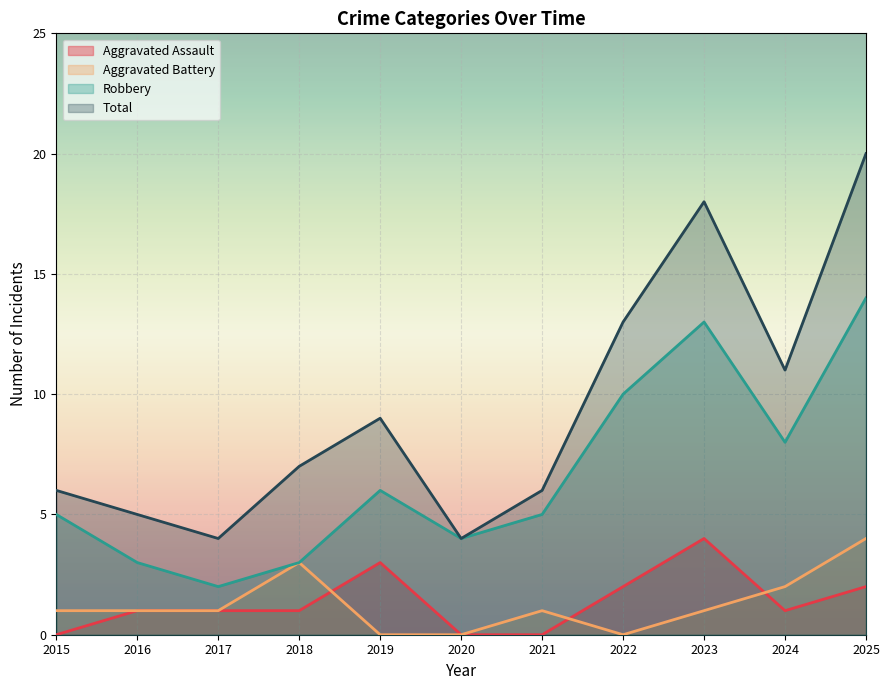

Reading left to right, extract all data points from this chart.

Aggravated Assault: 2015=0	2016=1	2017=1	2018=1	2019=3	2020=0	2021=0	2022=2	2023=4	2024=1	2025=2
Aggravated Battery: 2015=1	2016=1	2017=1	2018=3	2019=0	2020=0	2021=1	2022=0	2023=1	2024=2	2025=4
Robbery: 2015=5	2016=3	2017=2	2018=3	2019=6	2020=4	2021=5	2022=10	2023=13	2024=8	2025=14
Total: 2015=6	2016=5	2017=4	2018=7	2019=9	2020=4	2021=6	2022=13	2023=18	2024=11	2025=20